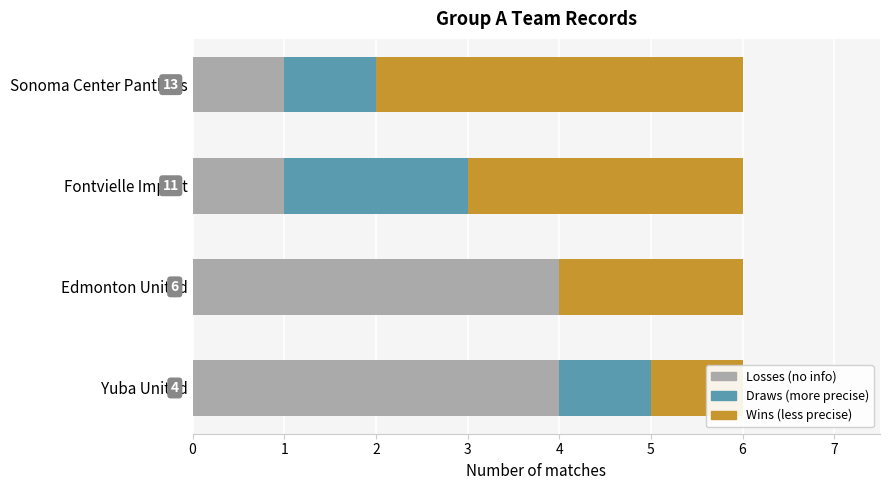

At how many categories does at least one series exceed 2?

4